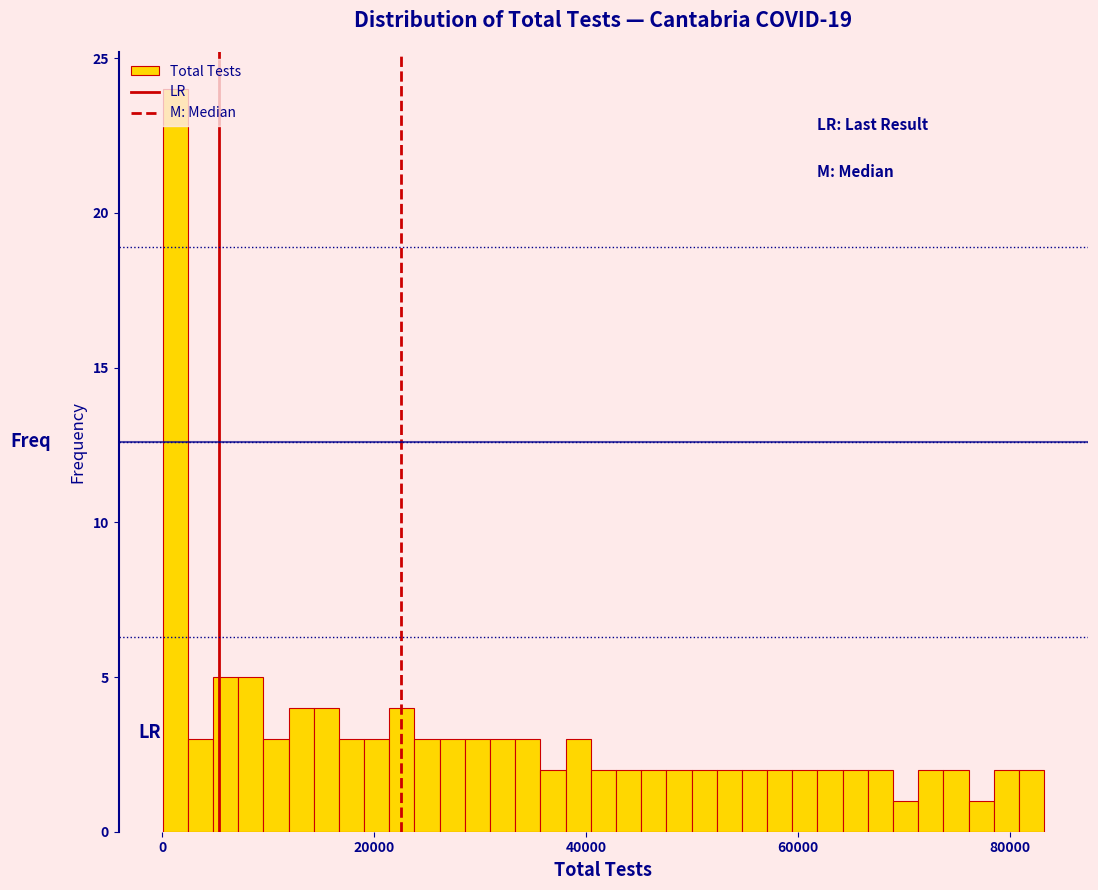

Around what value on the x-axis is the tallest bar? Give the approximate position of its centre, as read against the axis.

2000